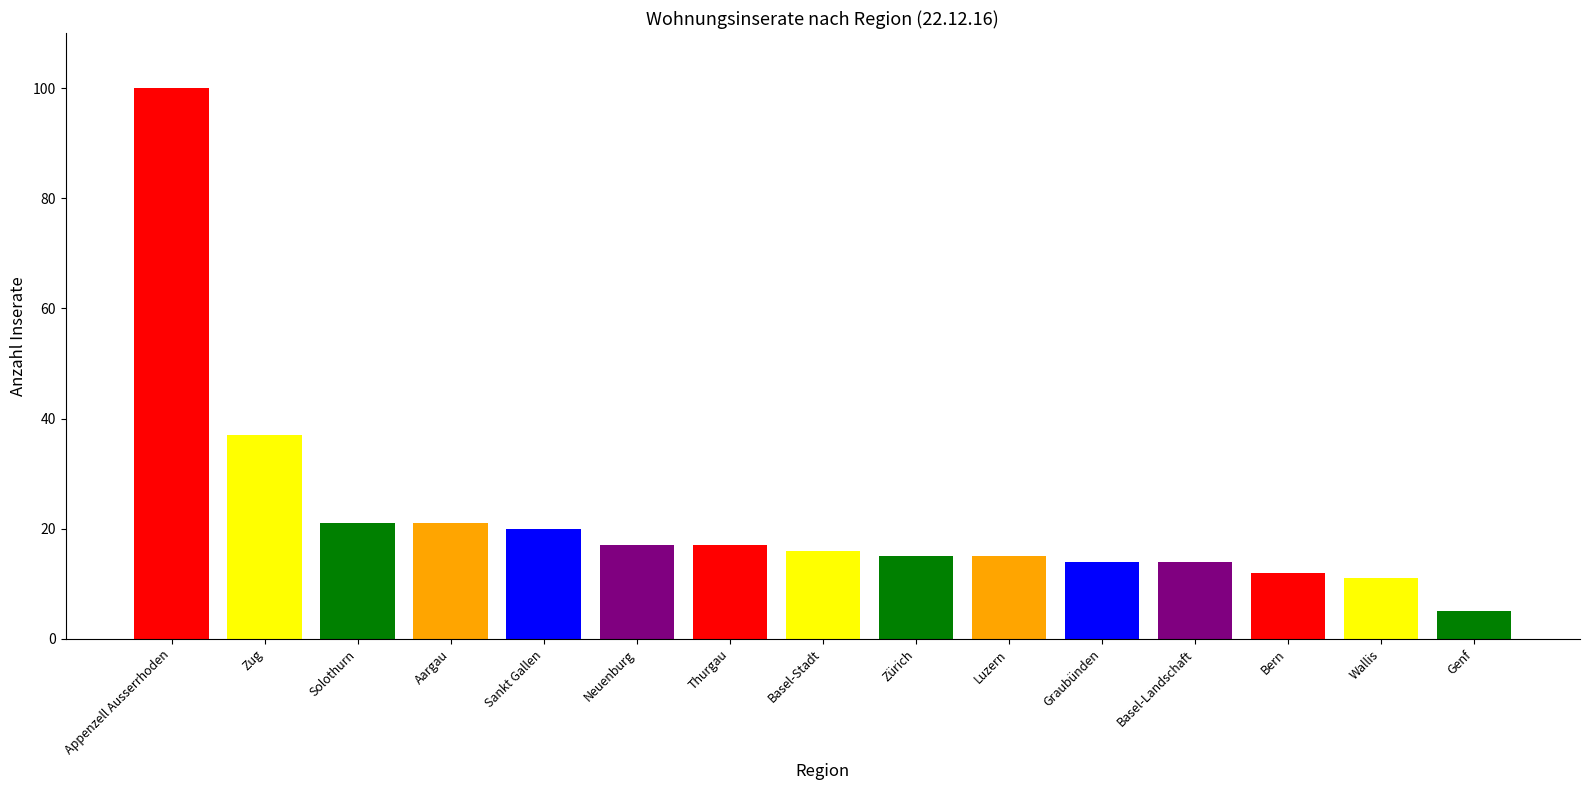

What position from the right is Zug?

14